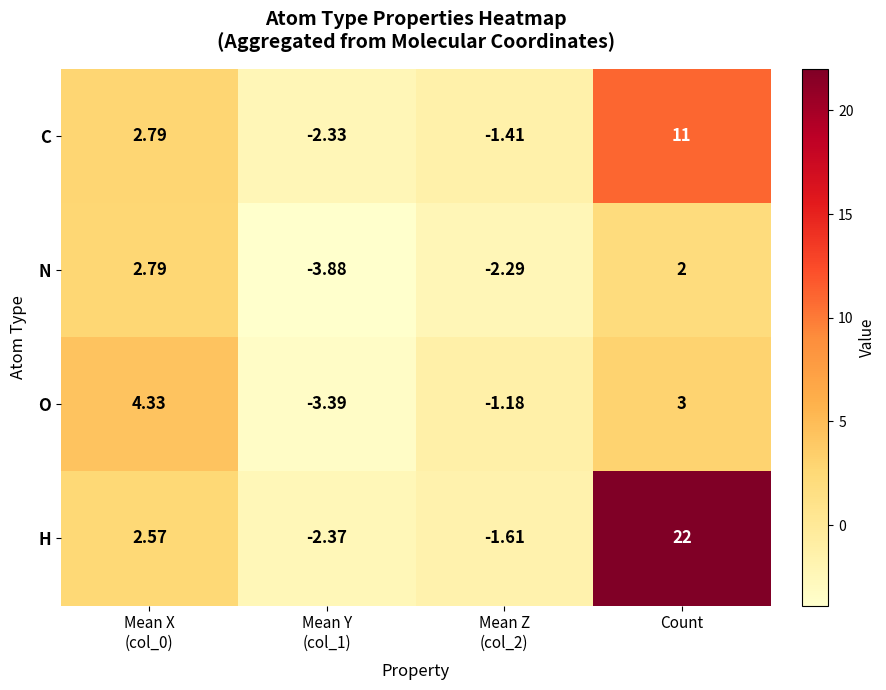

Rank the series by their average value, from lowest to highest.

N, O, C, H